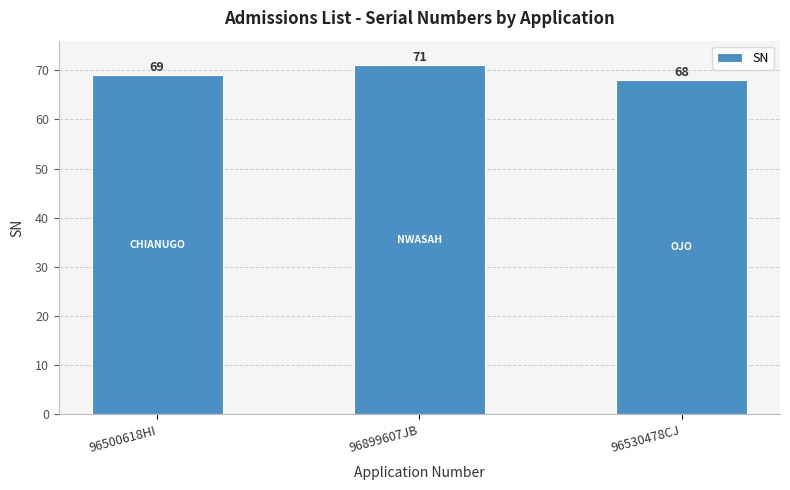

Which has a higher value, 96899607JB or 96530478CJ?

96899607JB